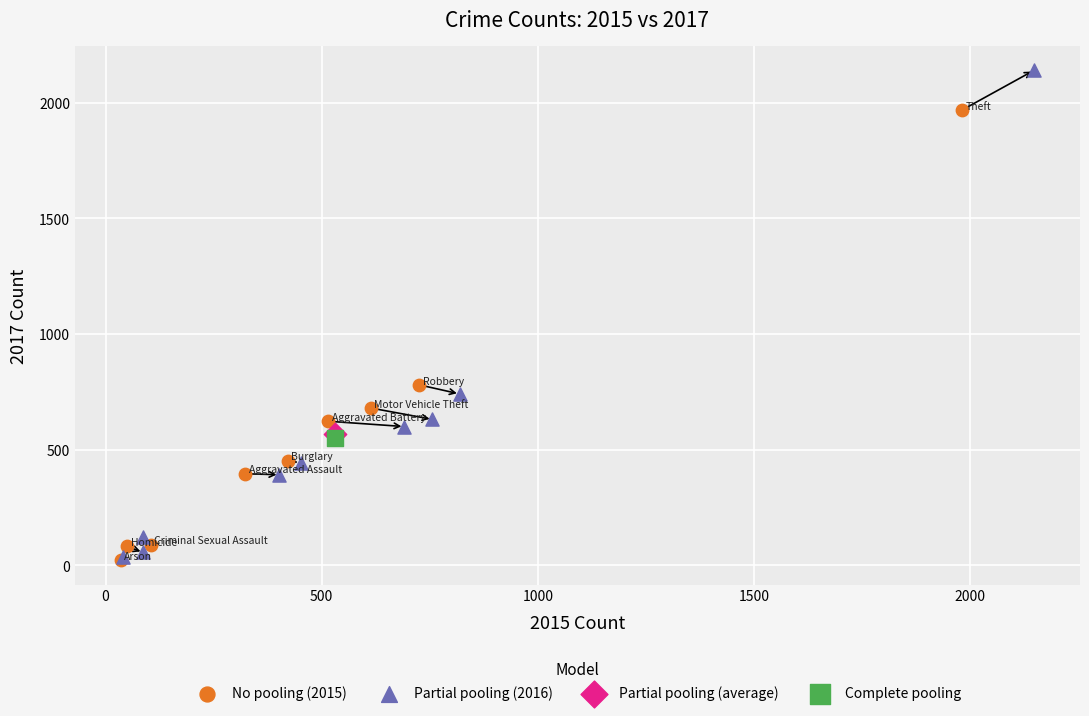

What are all the series names shown in the legend?

No pooling (2015), Partial pooling (2016), Partial pooling (average), Complete pooling